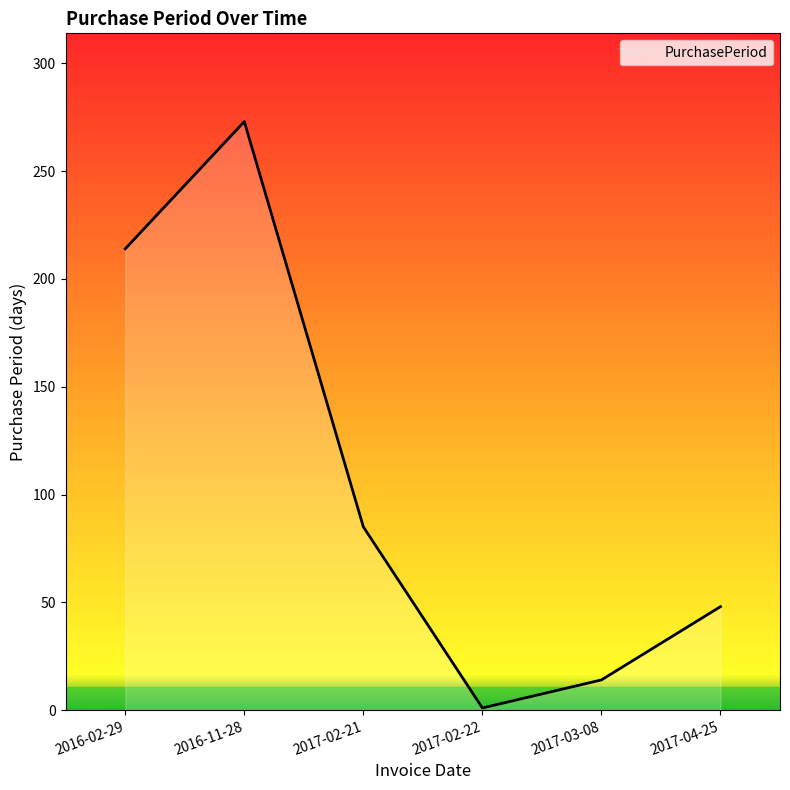

Reading right to left, list all the values displayed in this chart.

48	14	1	85	273	214